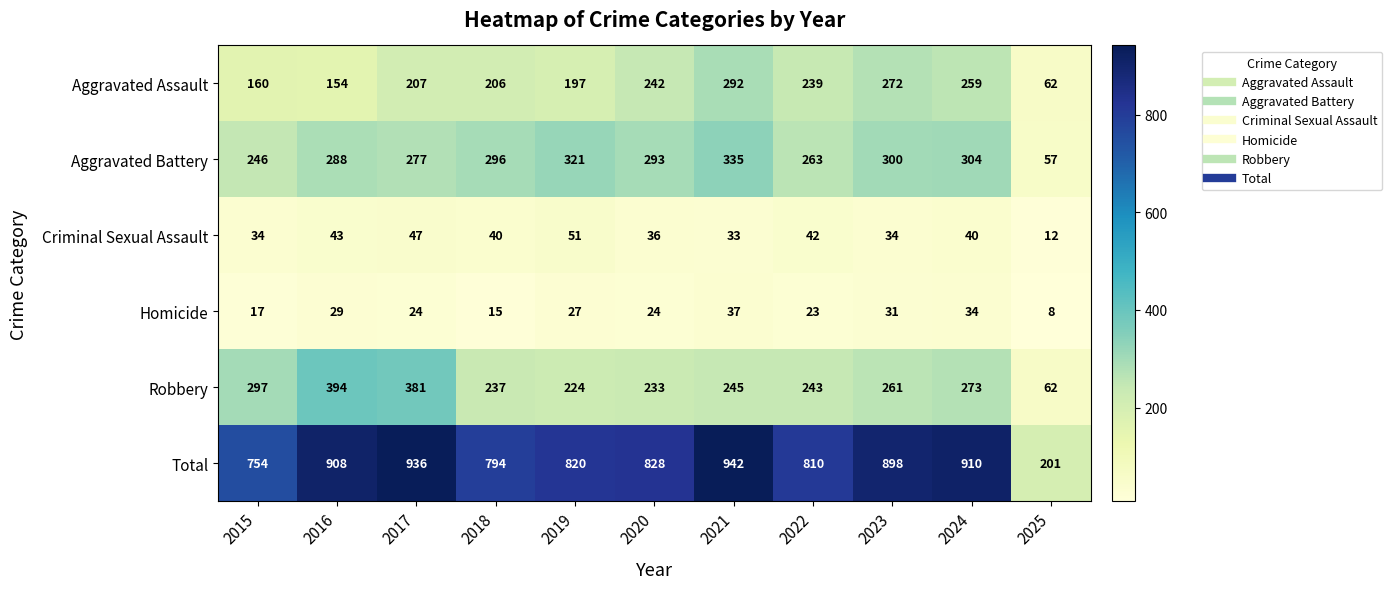

What is the spread (max minus min) of values at 2018?

779